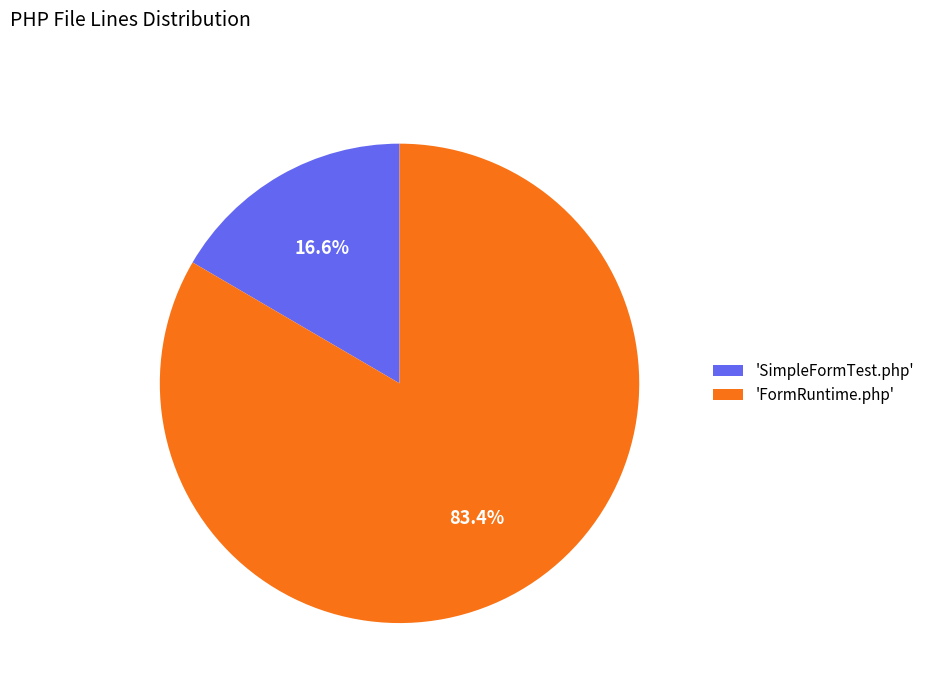

Rank the categories by value from lowest to highest.

'SimpleFormTest.php', 'FormRuntime.php'